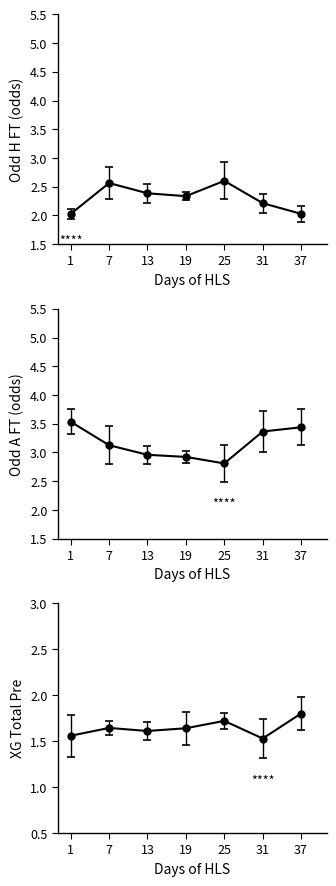

Which series changed the most between 8 and 27?

Odd_A_FT